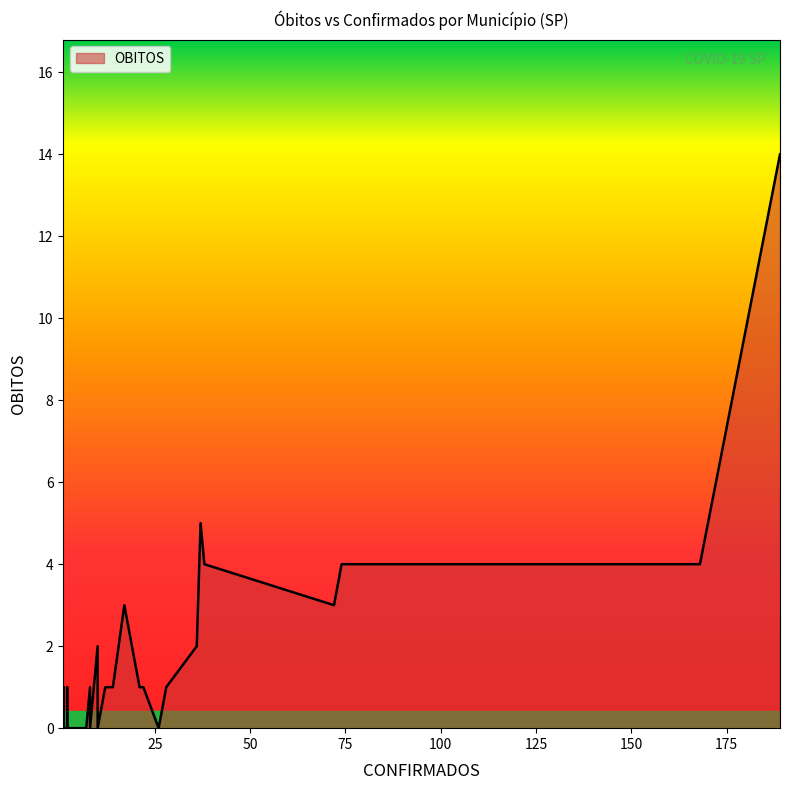

Is it true that the value at 3 is -8?

False